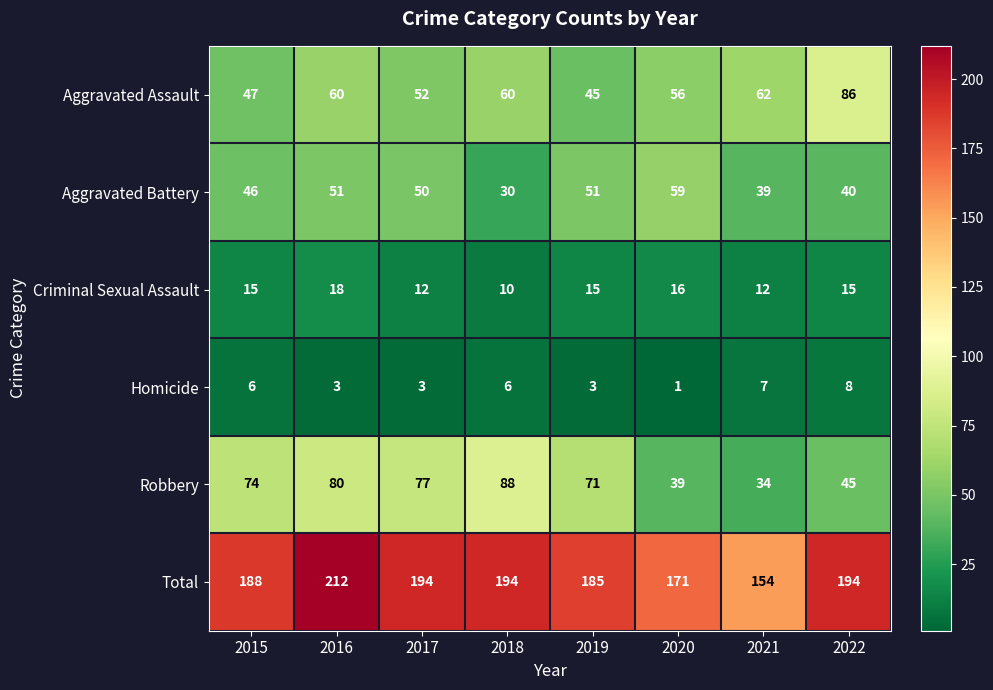

At which category is the sum across all series the highest?

2016